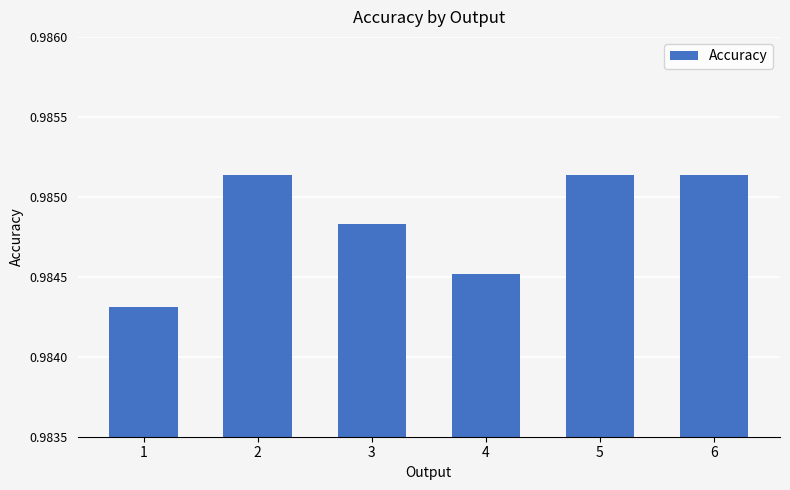

The chart shows a value of 1.4 at 2. True or false?

False